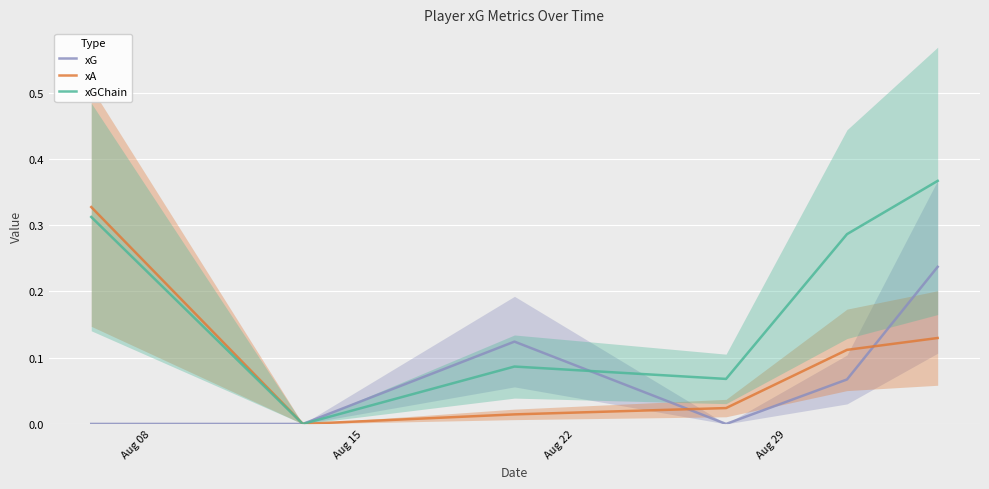

How many lines are shown in the chart?

3